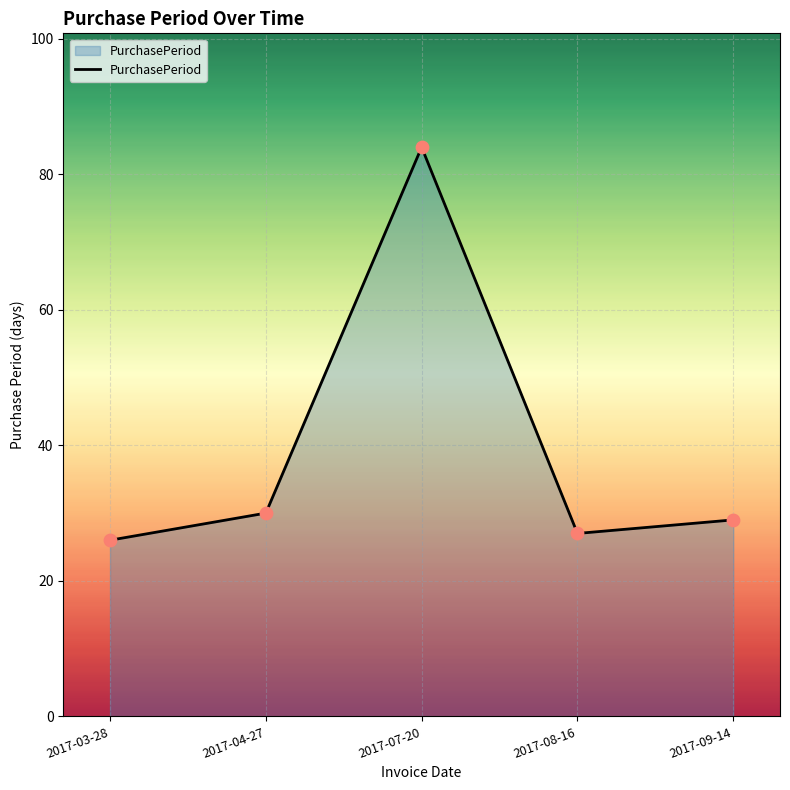

Approximately how many times larger is the value at 2017-09-14 compared to 2017-03-28?

1.1